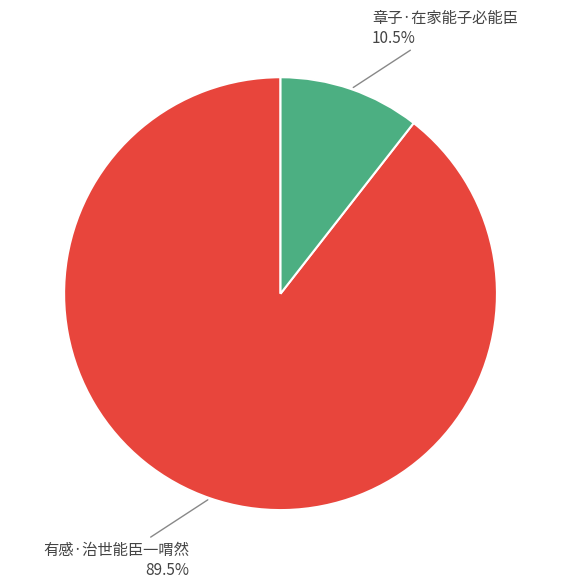

Which category has the biggest portion of the pie?

有感·治世能臣一喟然